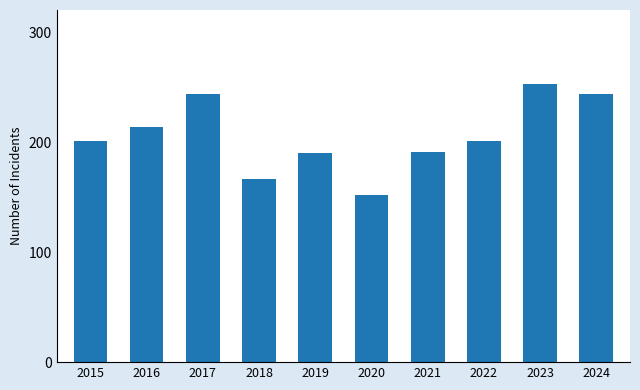

How many series are shown in this chart?

1